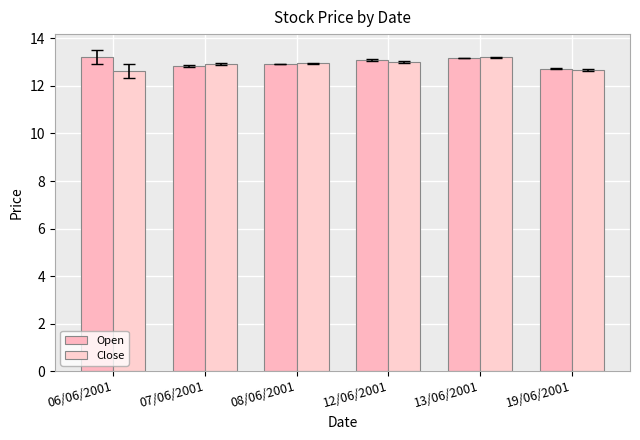

Count the Open values in the range 12 to 13.

3